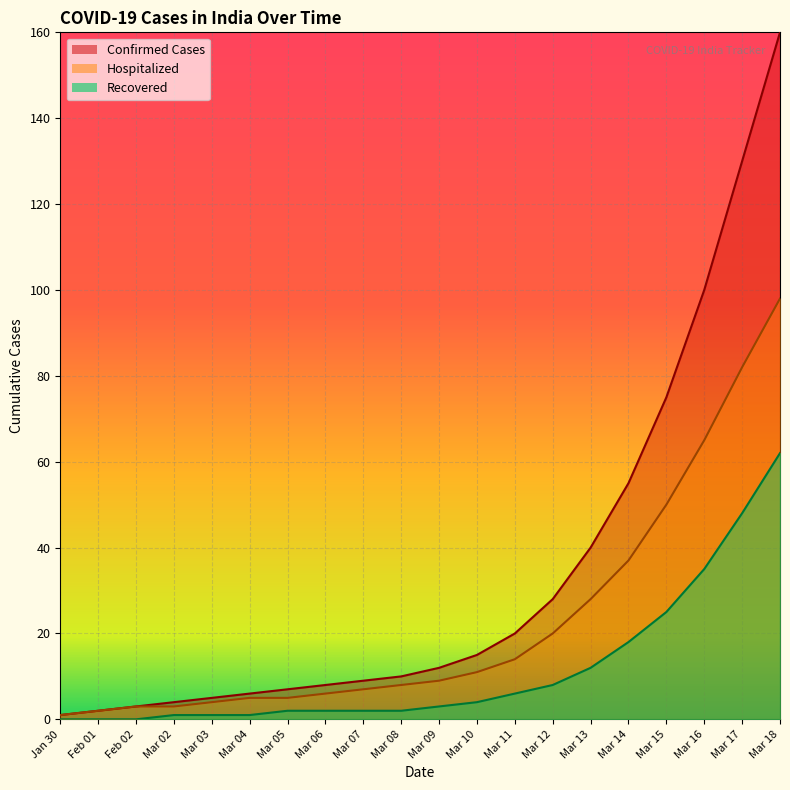

What are all the series names shown in the legend?

Confirmed Cases, Hospitalized, Recovered